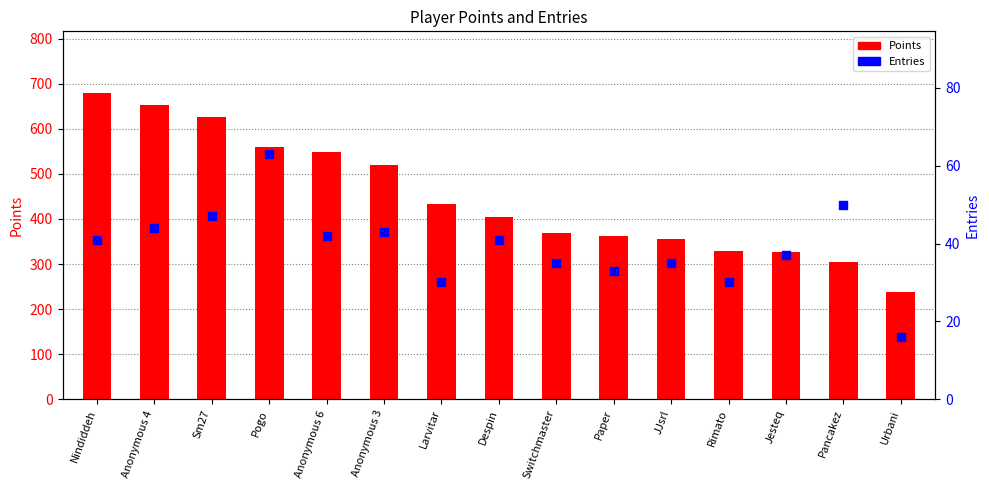

Is the value of Points at Despin greater than the value of Entries at Urbani?

Yes